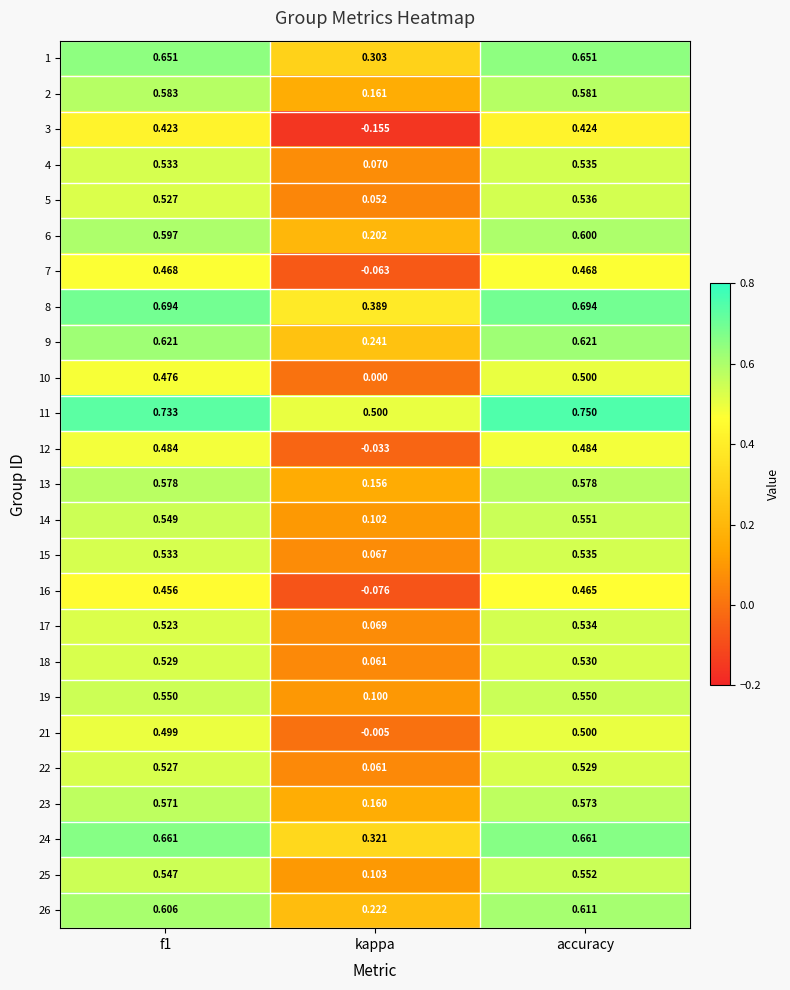

Which category has the lowest value across all series?

kappa